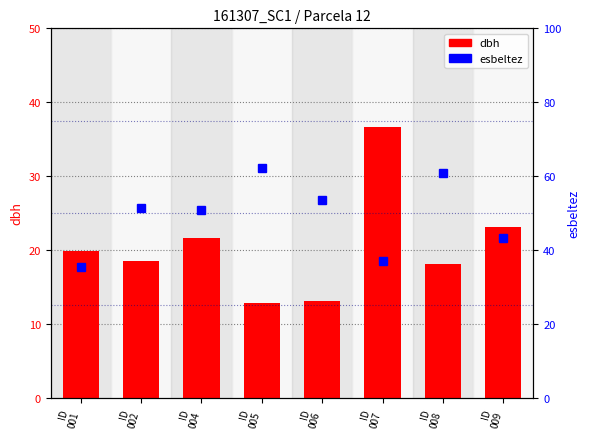

What is the sum of all esbeltez values?

394.6